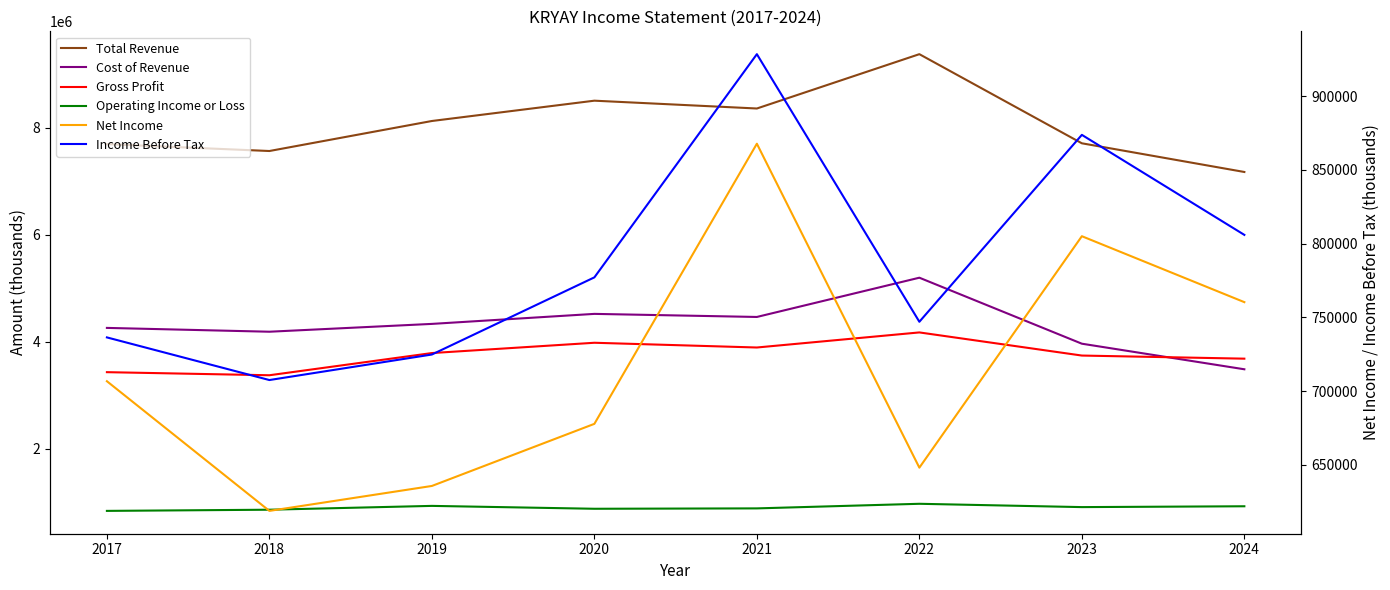

Rank the categories by Net Income value from highest to lowest.

2021, 2023, 2024, 2017, 2020, 2022, 2019, 2018